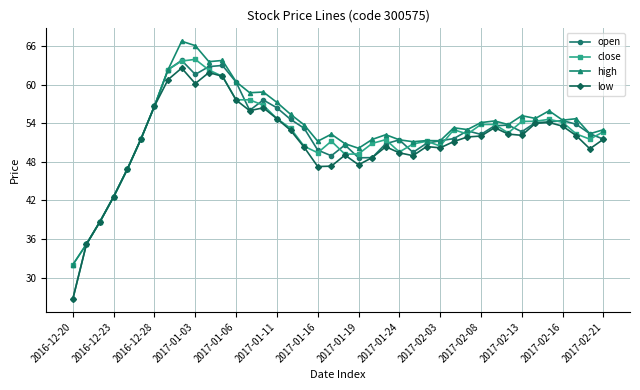

What is the value of the open point at the 21st from the left?

50.6